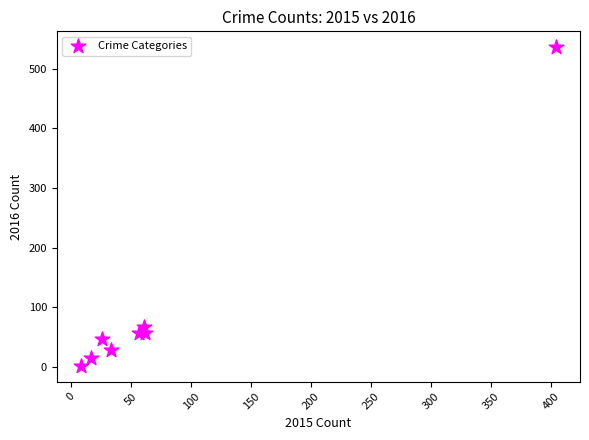

What is the range of X values (max minus min)?

396